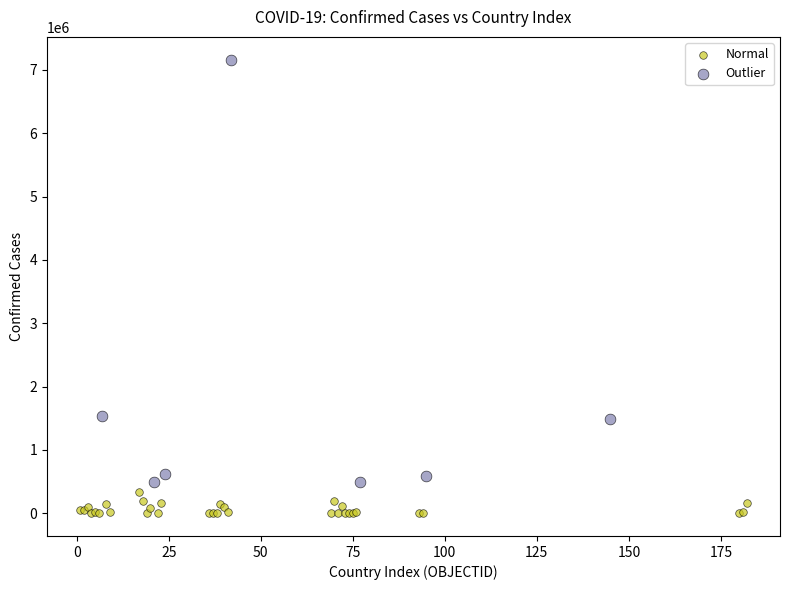

Which series reaches the minimum Y coordinate?

Normal